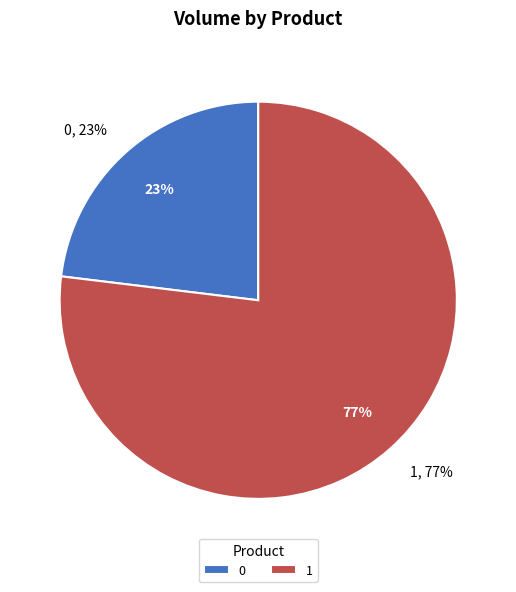

Combined, do 1 and 0 account for over 50%?

Yes